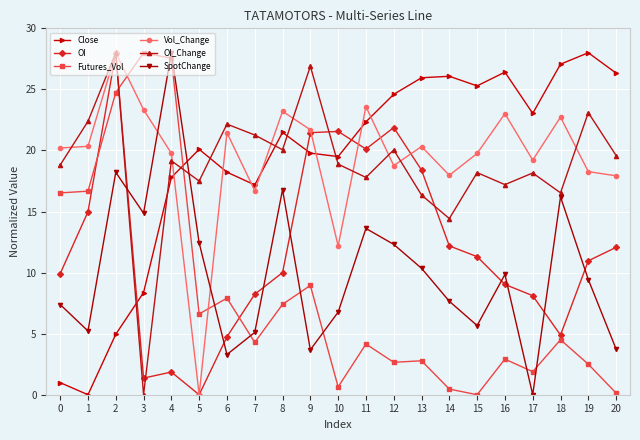

What is the value of the OI_Change point at the 2nd from the left?

22.4